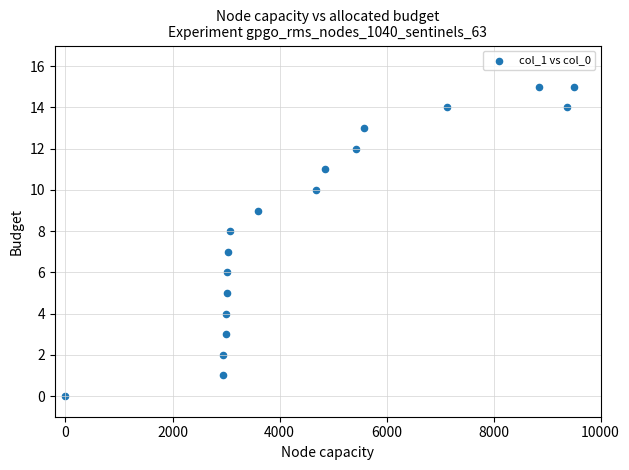

What is the range of Y values (max minus min)?

15